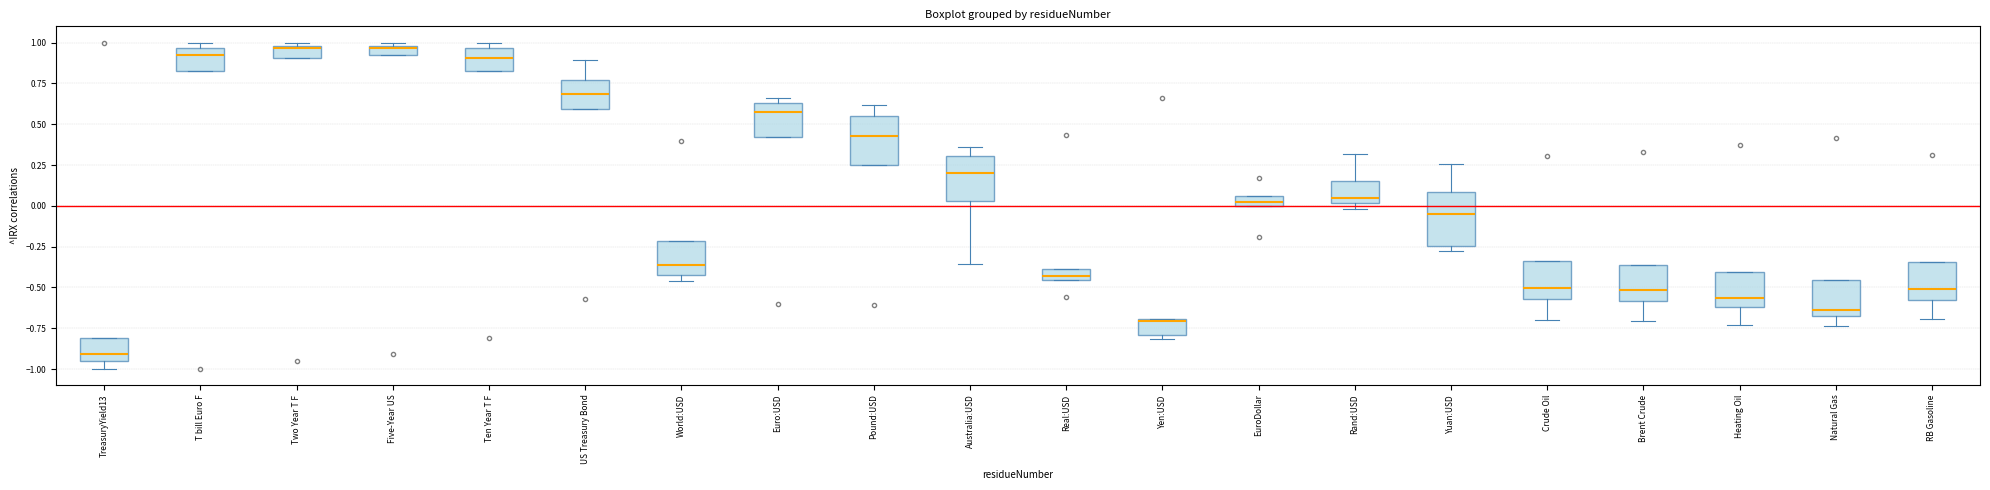

Where is the lower edge of the box for RB Gasoline on the y-axis? The values are not printed on the chart, so give them approximately, as read against the axis.

-0.55